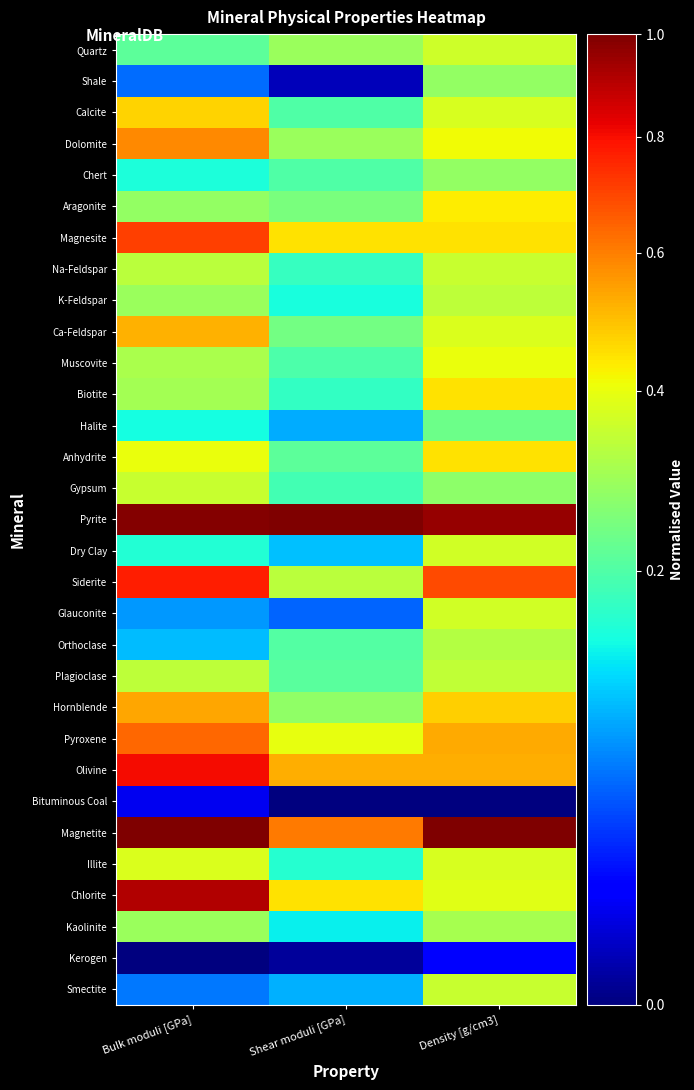

What is the spread (max minus min) of values at Density [g/cm3]?

1.0